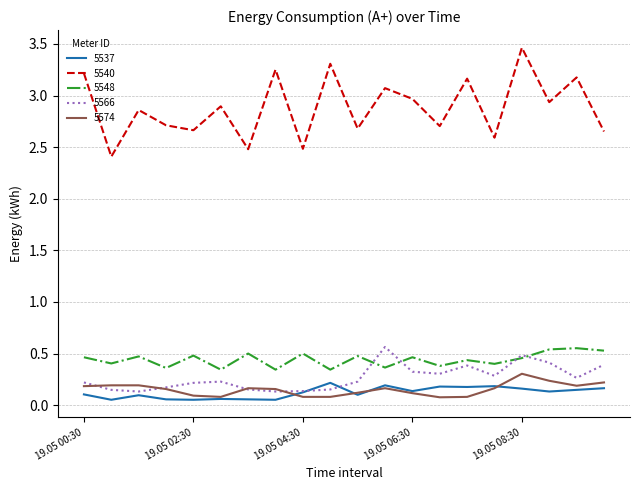

What is the maximum value shown in the chart?

3.5